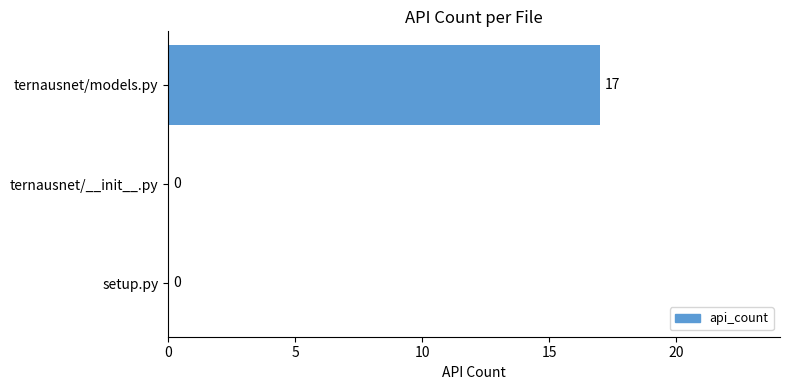

Between ternausnet/__init__.py and ternausnet/models.py, which is larger?

ternausnet/models.py